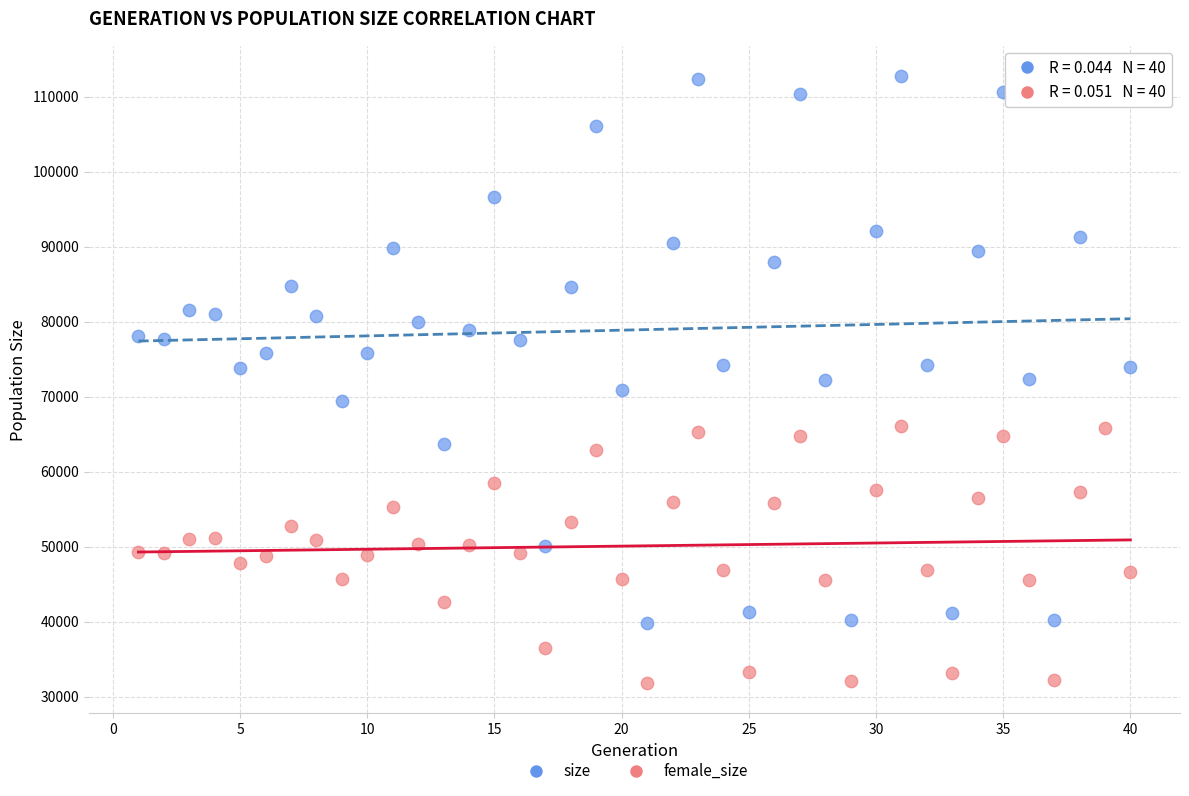

Which series reaches the minimum Y coordinate?

female_size